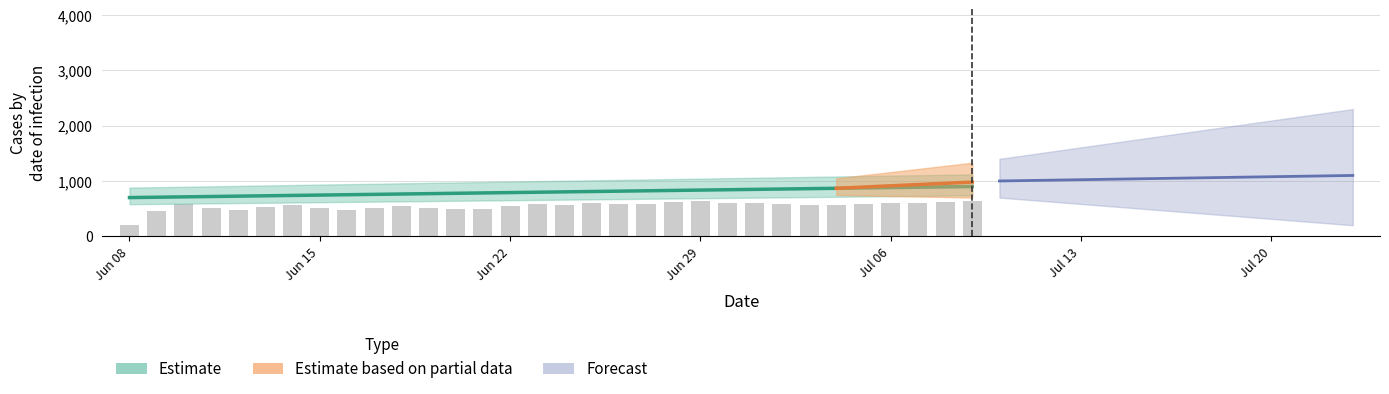

What is the ratio of the value at Jul 13 to the value at 7?

1.0